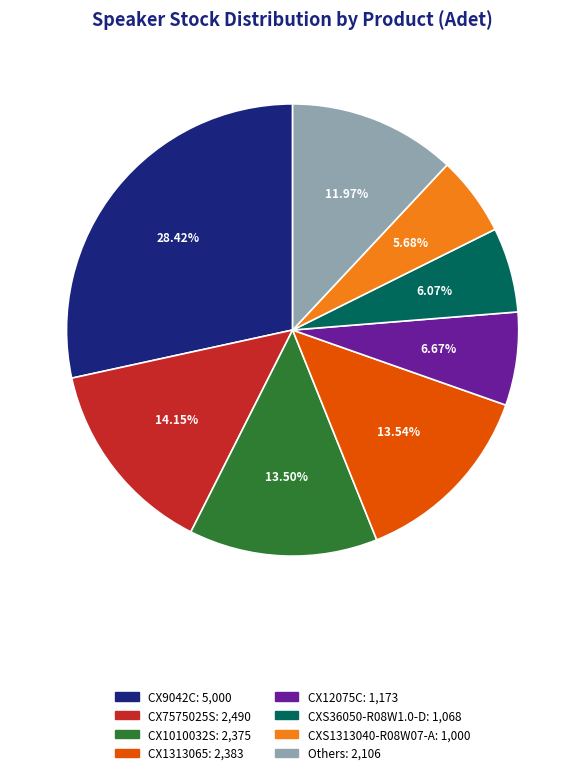

Is there a majority slice in this chart?

No